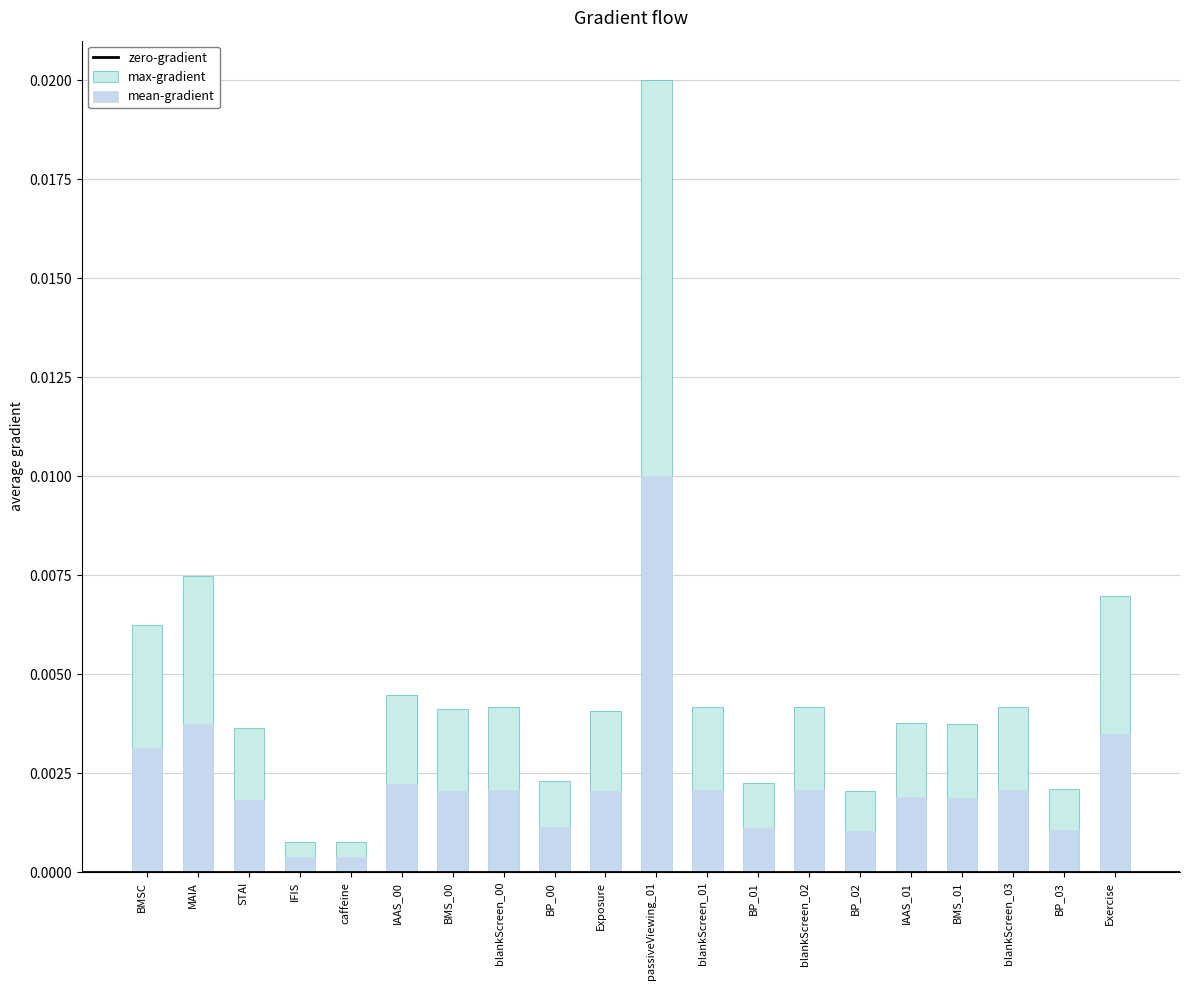

Count the number of data series in this chart.

2